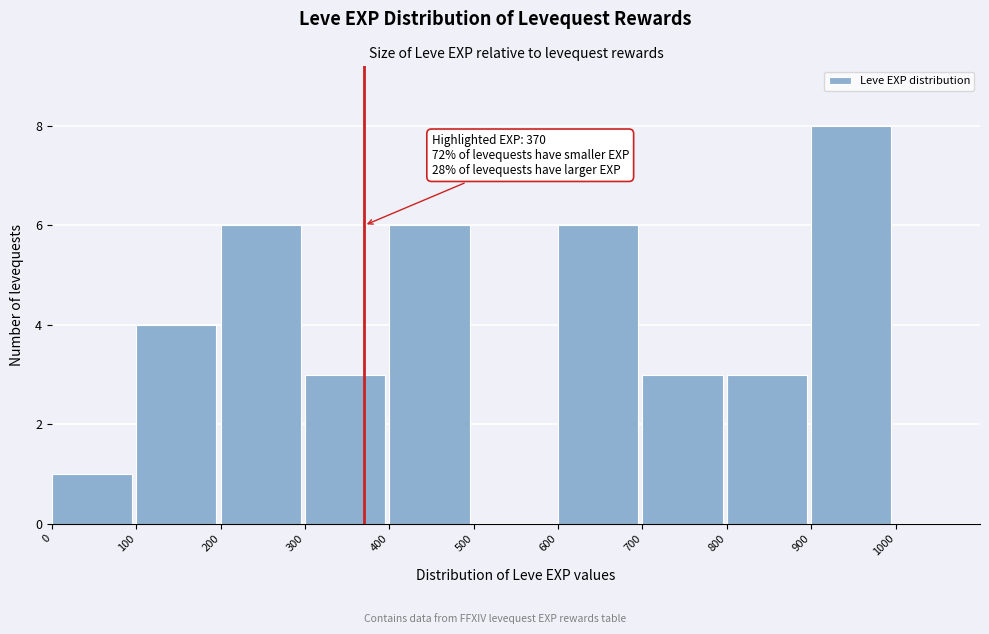

Over which range of the x-axis is the bar tallest?

900 to 1000